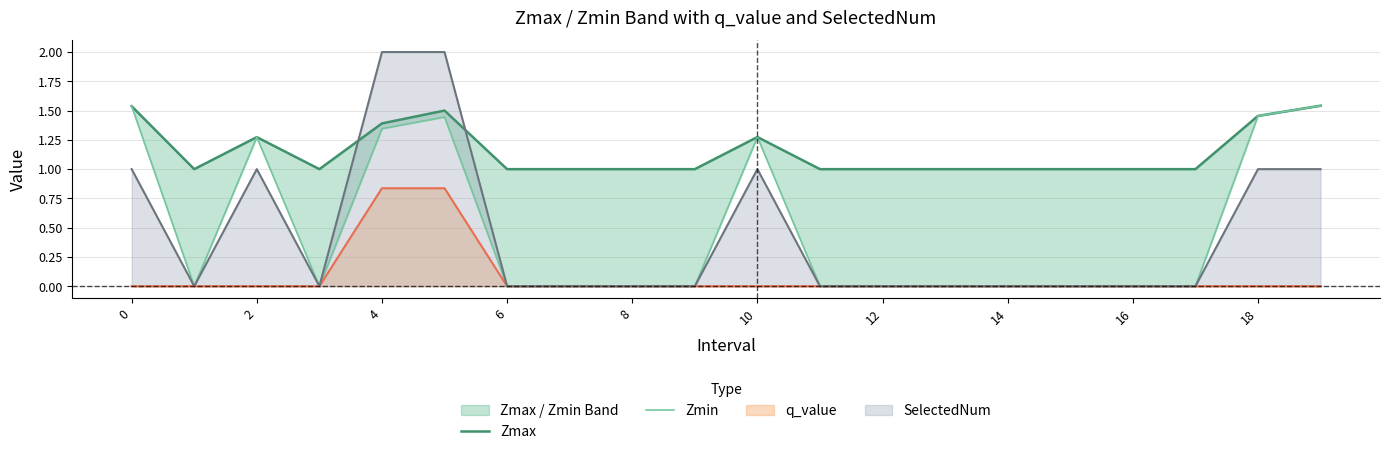

How many data points does each series have?

20